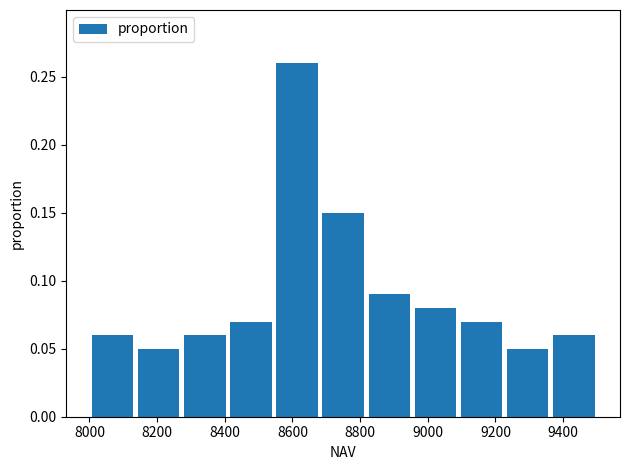

How tall is the bar that spans 8140 to 8280 on the x-axis? Neither the bar edges nor the heights are printed on the chart, so give them approximately, as read against the axes.

0.05